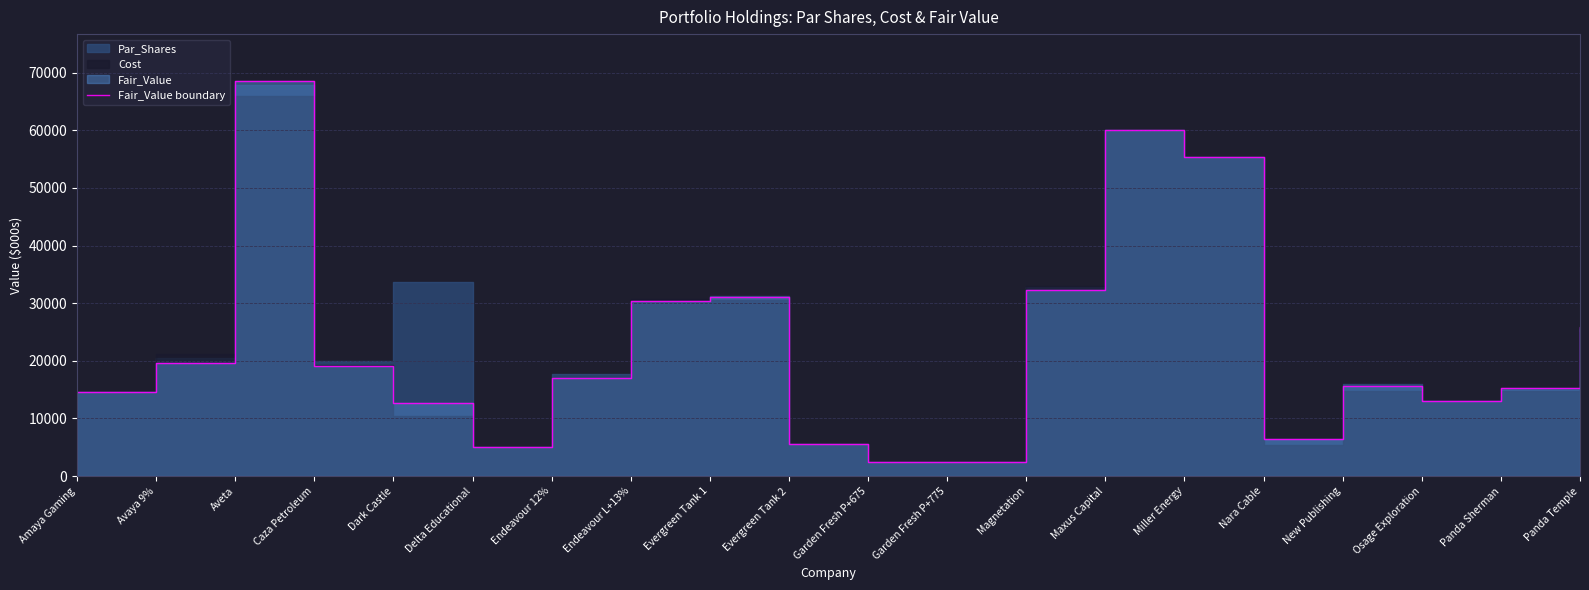

What is the difference between the values at Endeavour 12% and Evergreen Tank 1?

14086